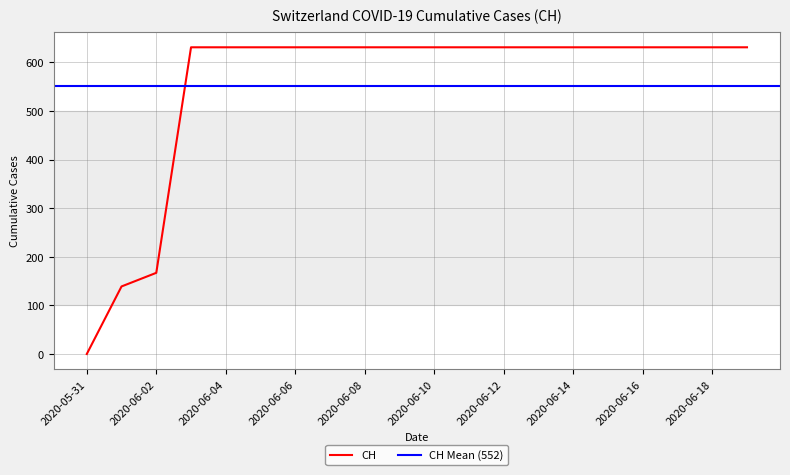

What is the maximum value shown in the chart?

631